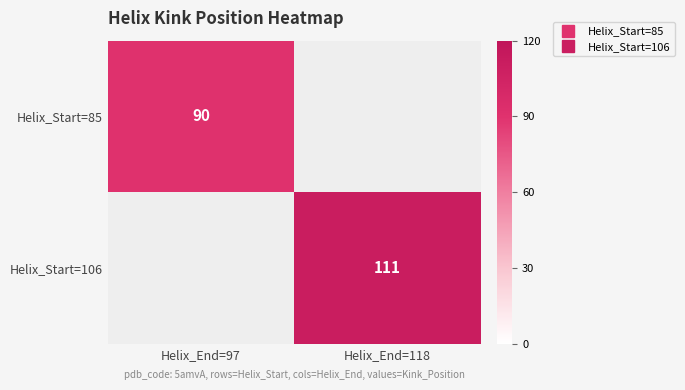

What is the approximate value of Helix_Start=106 at Helix_End=118?

111.0